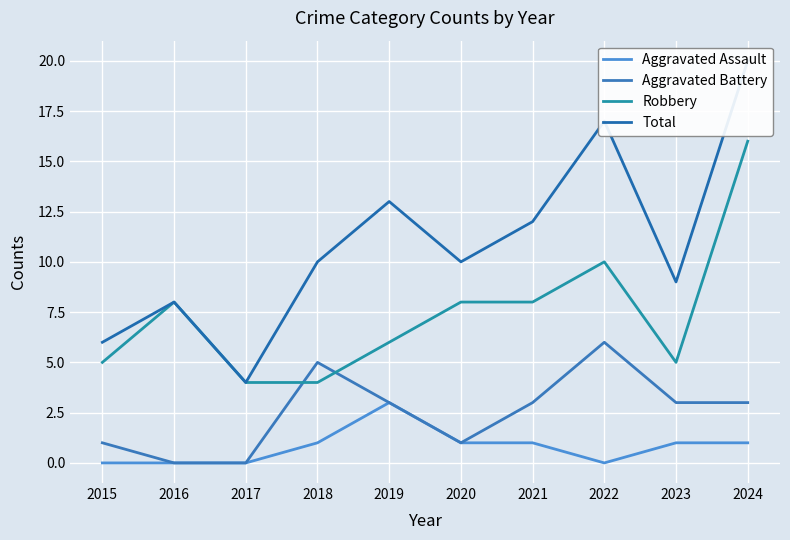

How many data points in Robbery are above 8?

2